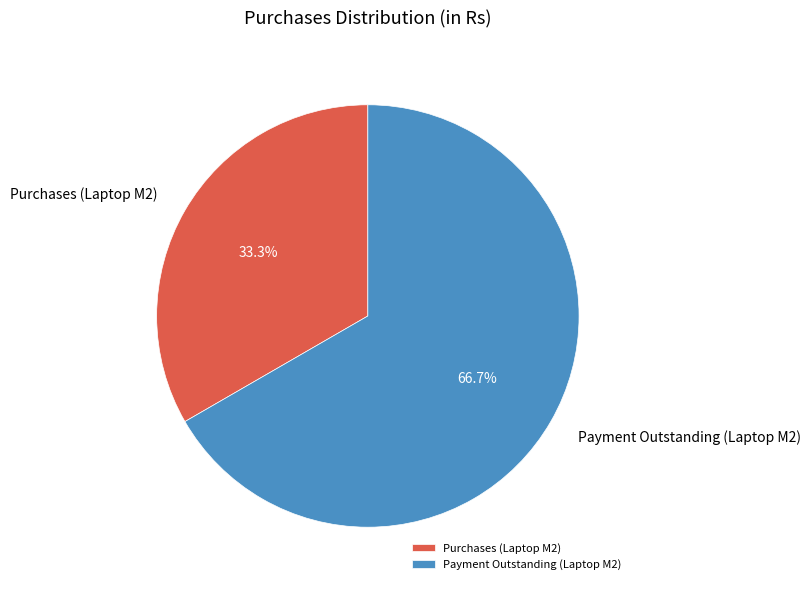

What percentage is the Payment Outstanding (Laptop M2) slice, to the nearest percent?

67%